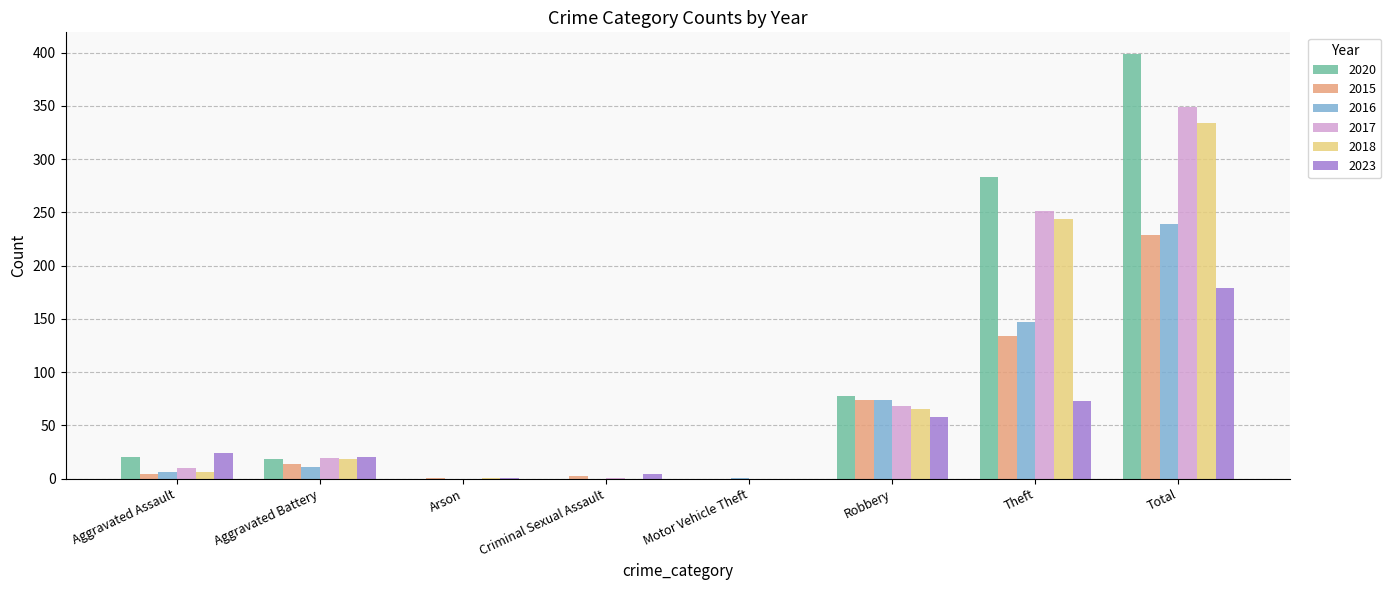

Is the value of 2020 at Aggravated Battery greater than the value of 2023 at Aggravated Assault?

No